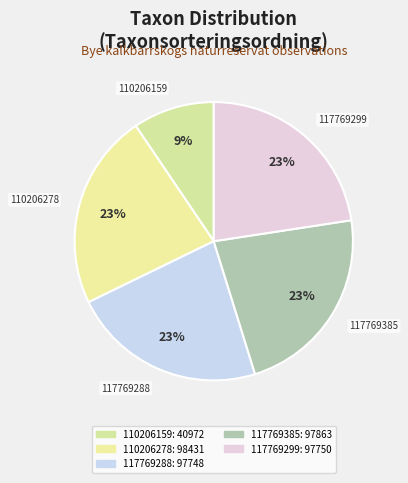

Which category has the smallest portion of the pie?

110206159